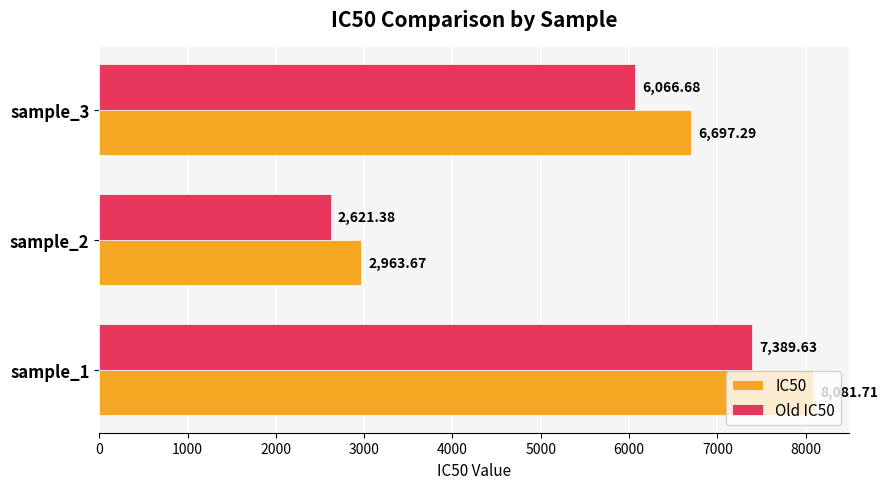

Between sample_1 and sample_3, which series saw the biggest shift?

IC50